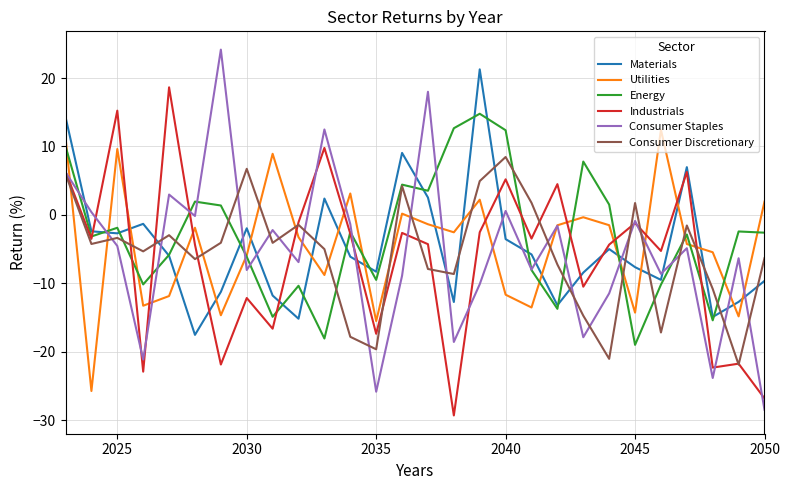

What is the minimum value for Industrials?

-29.3